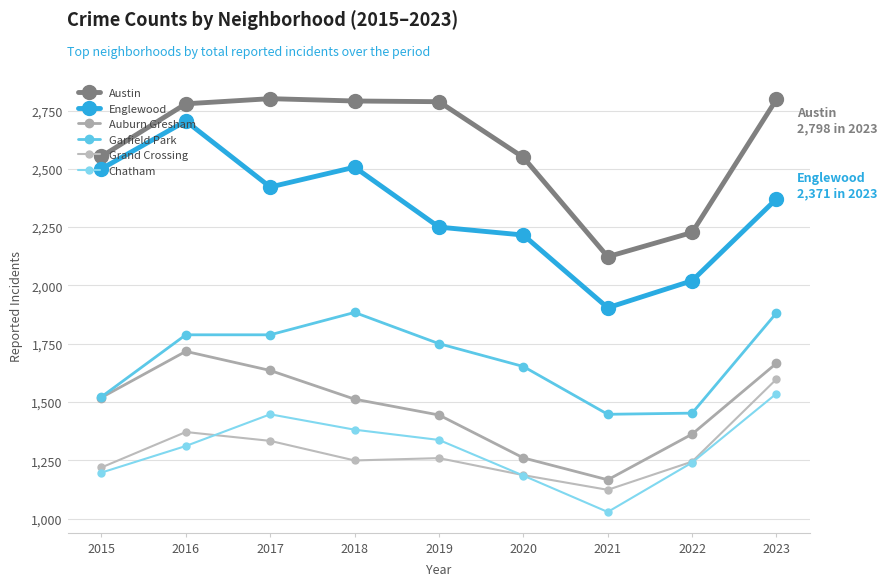

True or false: Englewood and Auburn Gresham cross at least once.

False